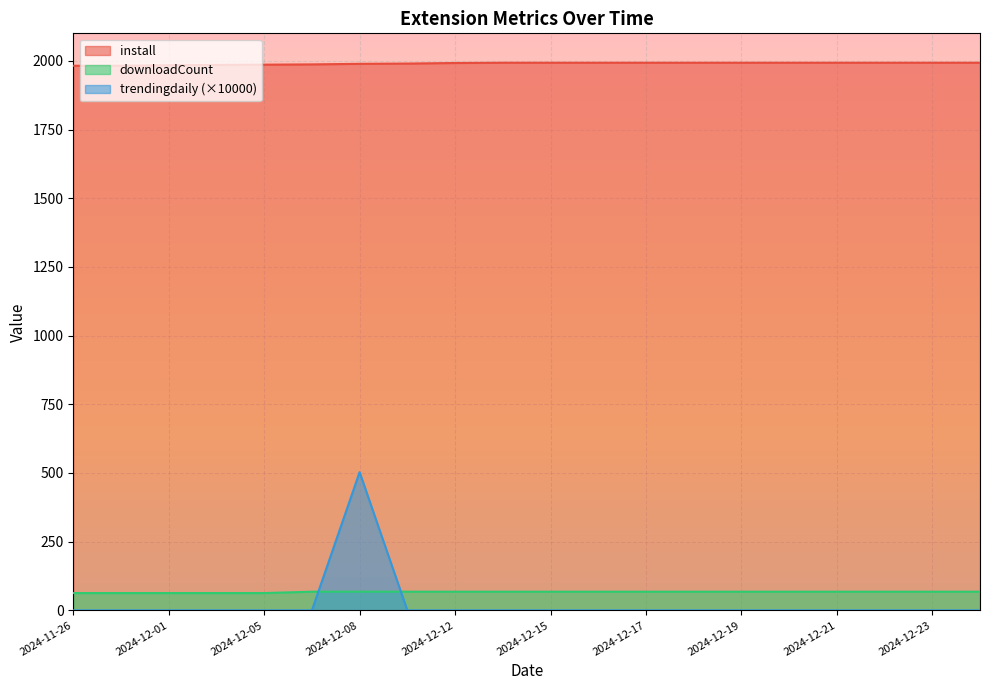

At which label does downloadCount reach its peak?

2024-12-07